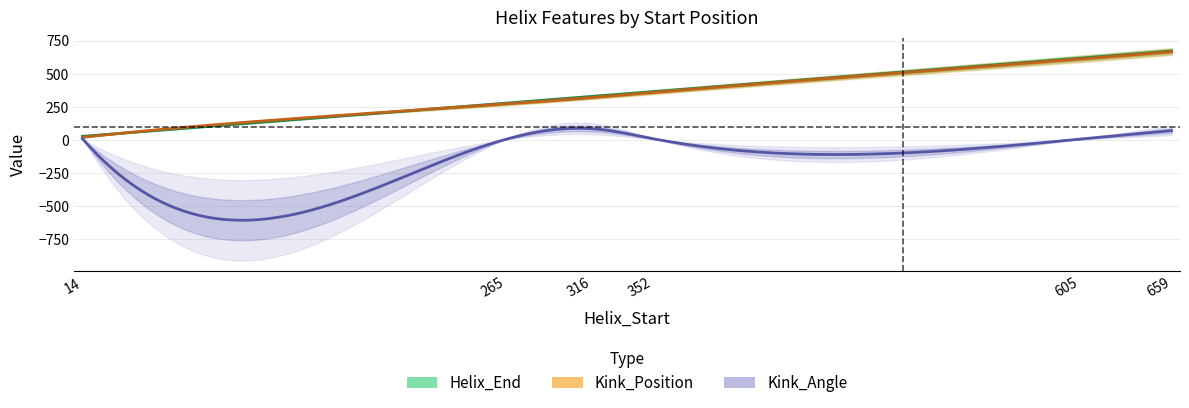

True or false: Helix_End and Kink_Position cross at least once.

False